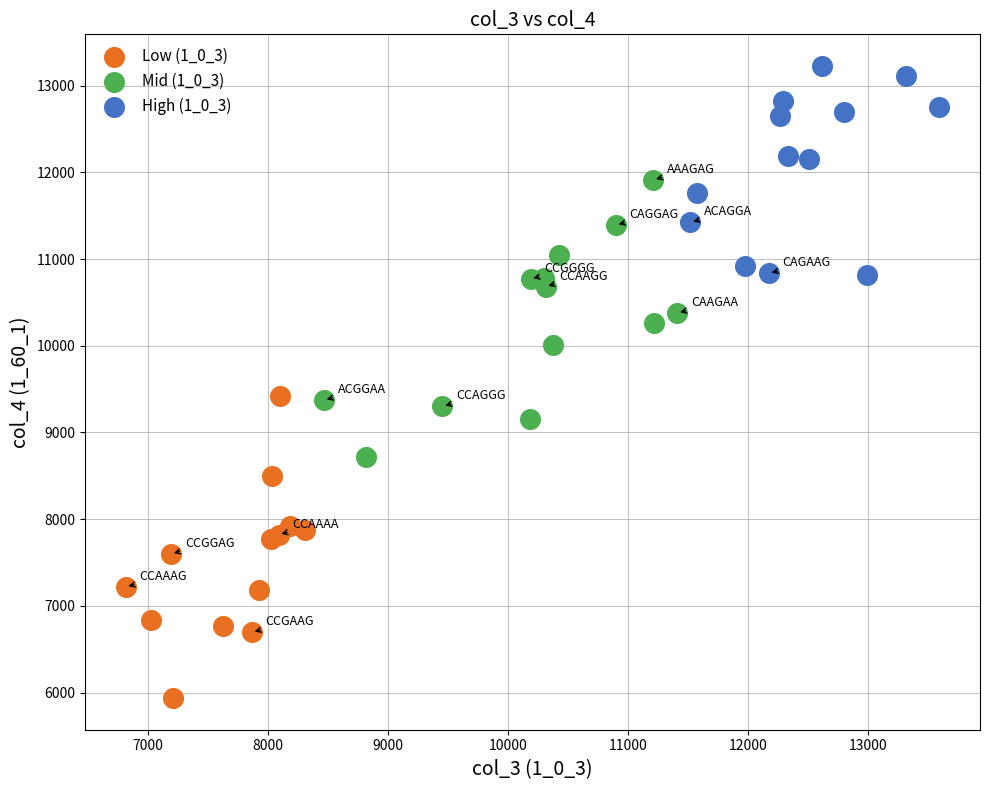

Which series contains the lowest Y value?

Low (1_0_3)